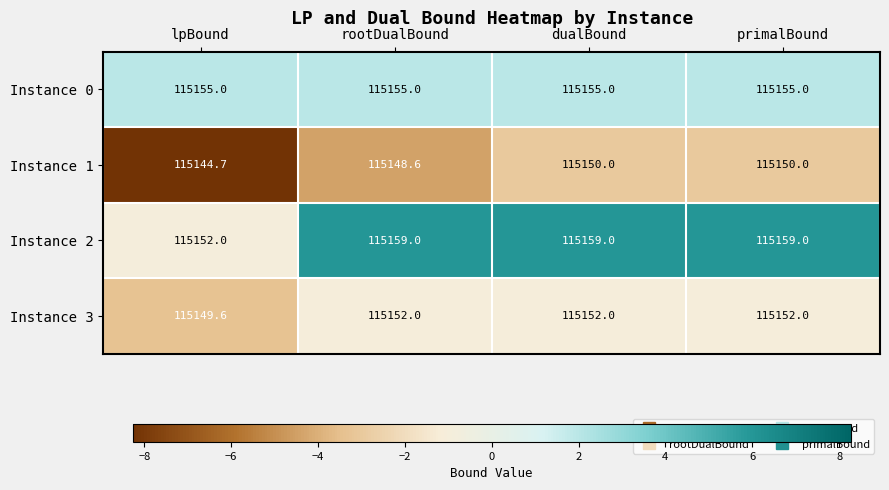

Read the Instance 1 value at dualBound.

115150.0